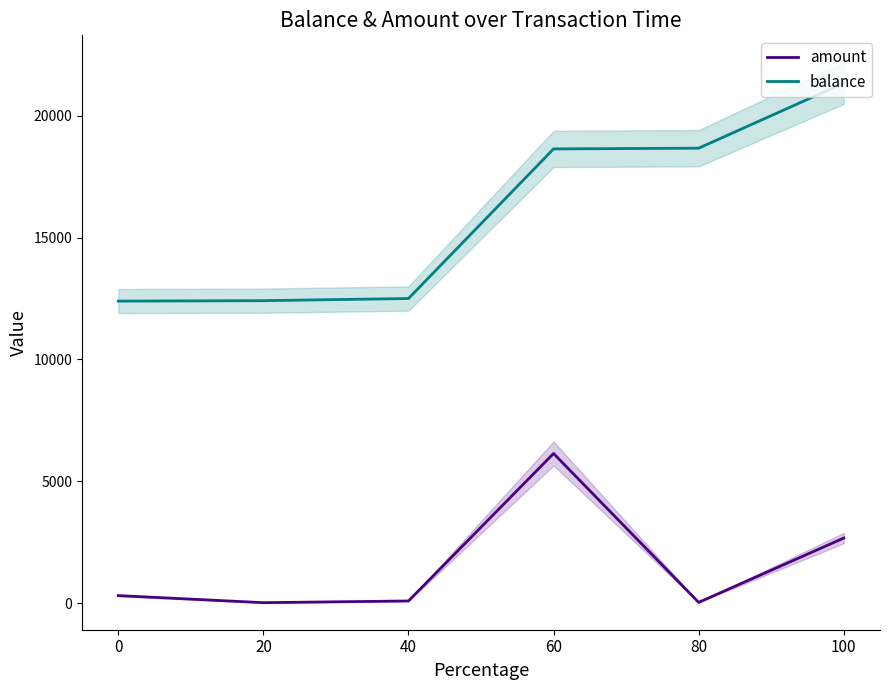

What is the difference between the highest and lowest values at 20?

12394